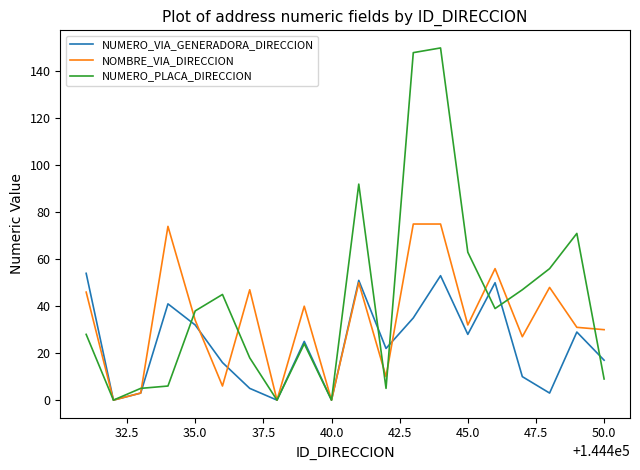

What is the average value of the NUMERO_PLACA_DIRECCION series?

42